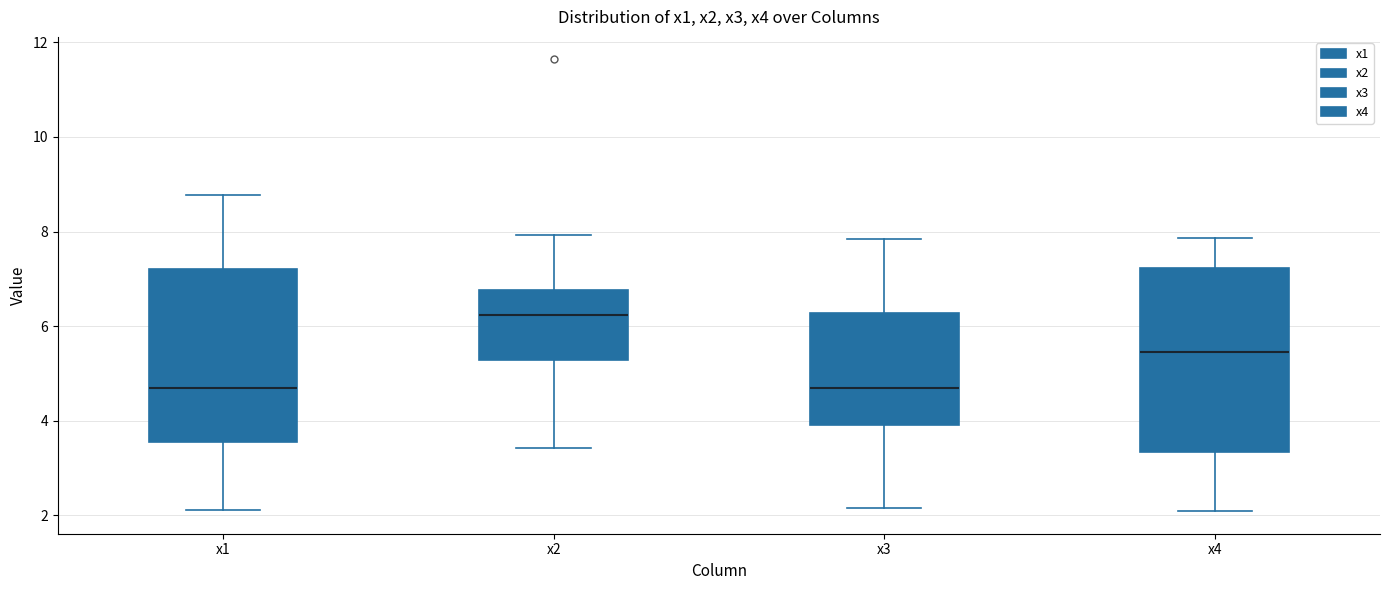

Which box is the tallest, from its lower edge to its upper edge?

x4